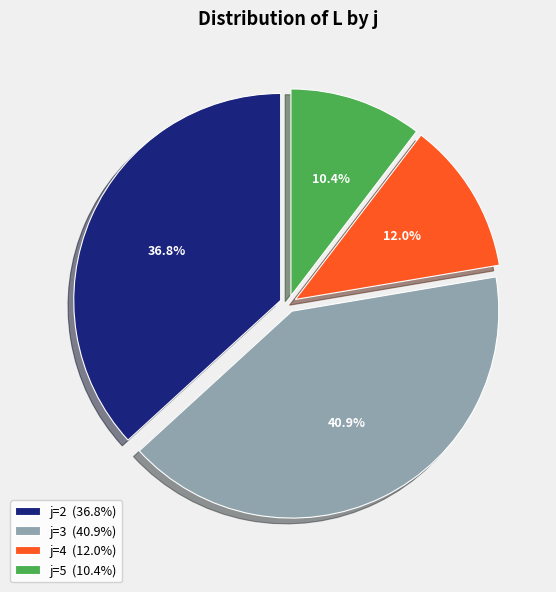

Rank the categories by value from lowest to highest.

j=5 (10.4%), j=4 (12.0%), j=2 (36.8%), j=3 (40.9%)